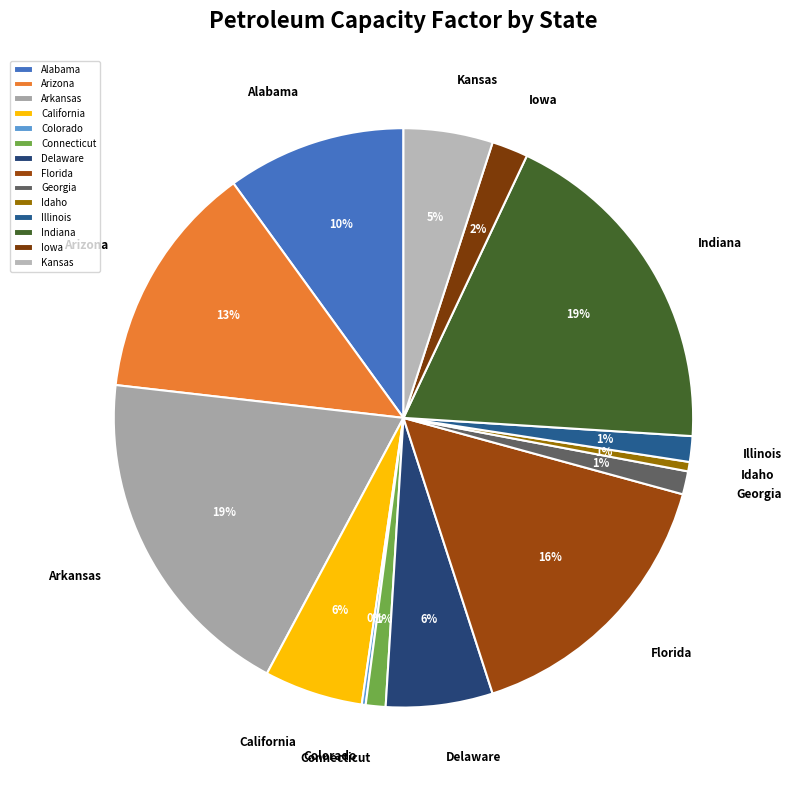

To the nearest percent, what percentage of the pie is Arkansas?

19%